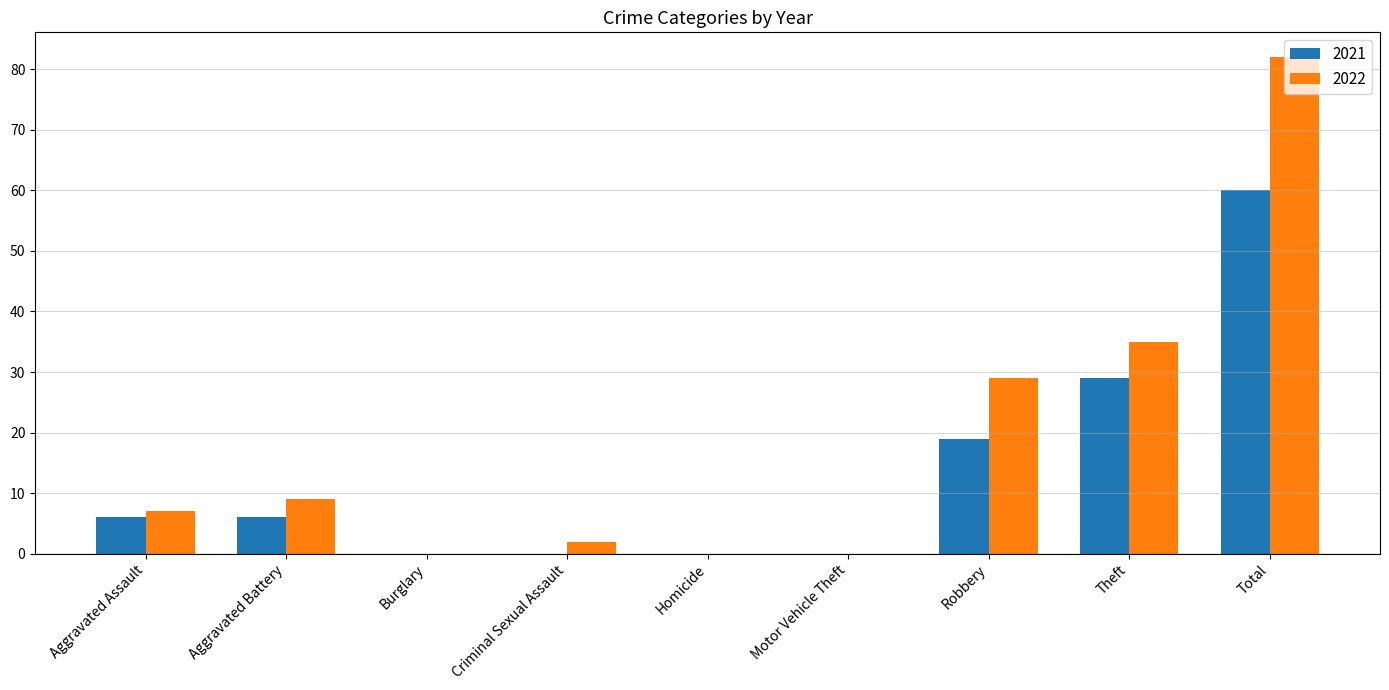

What are all the series names shown in the legend?

2021, 2022